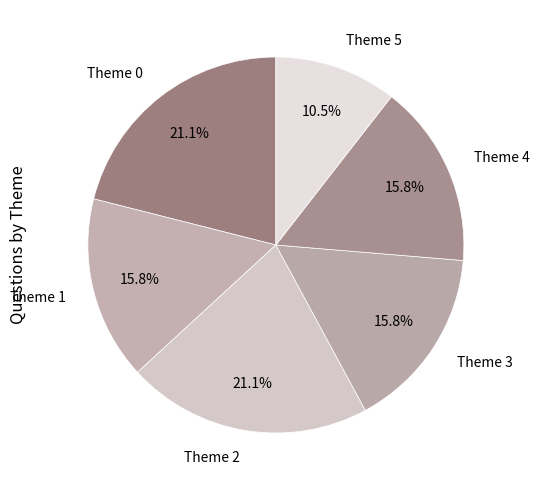

The Theme 1 slice represents 30% of the pie. True or false?

False